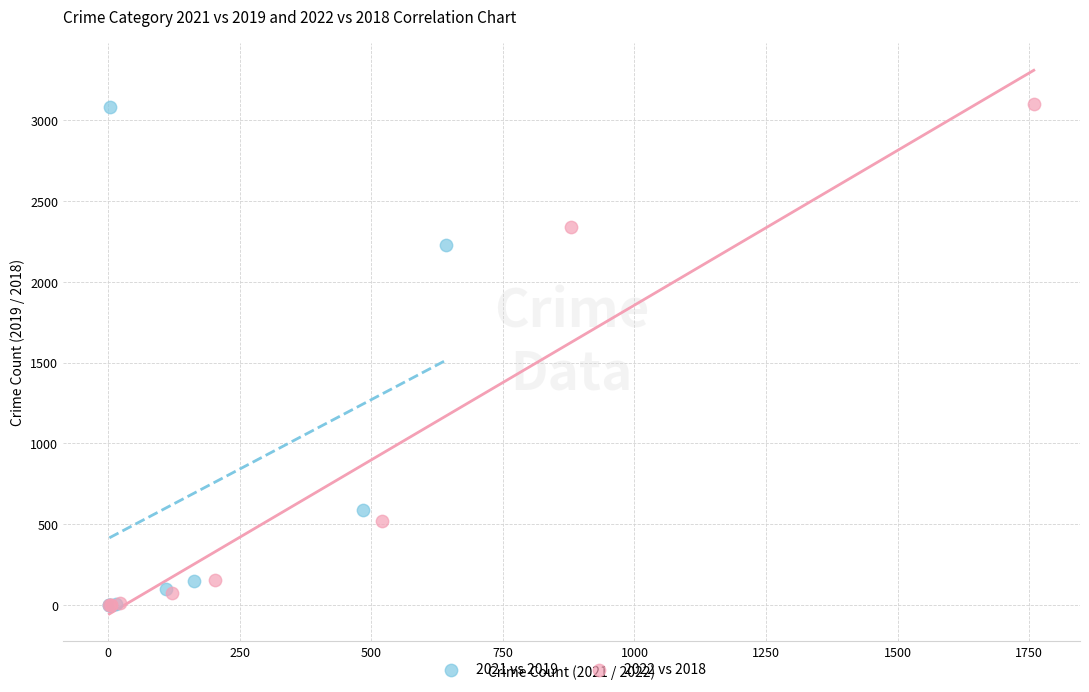

Which series has the widest spread of Y values?

2022 vs 2018